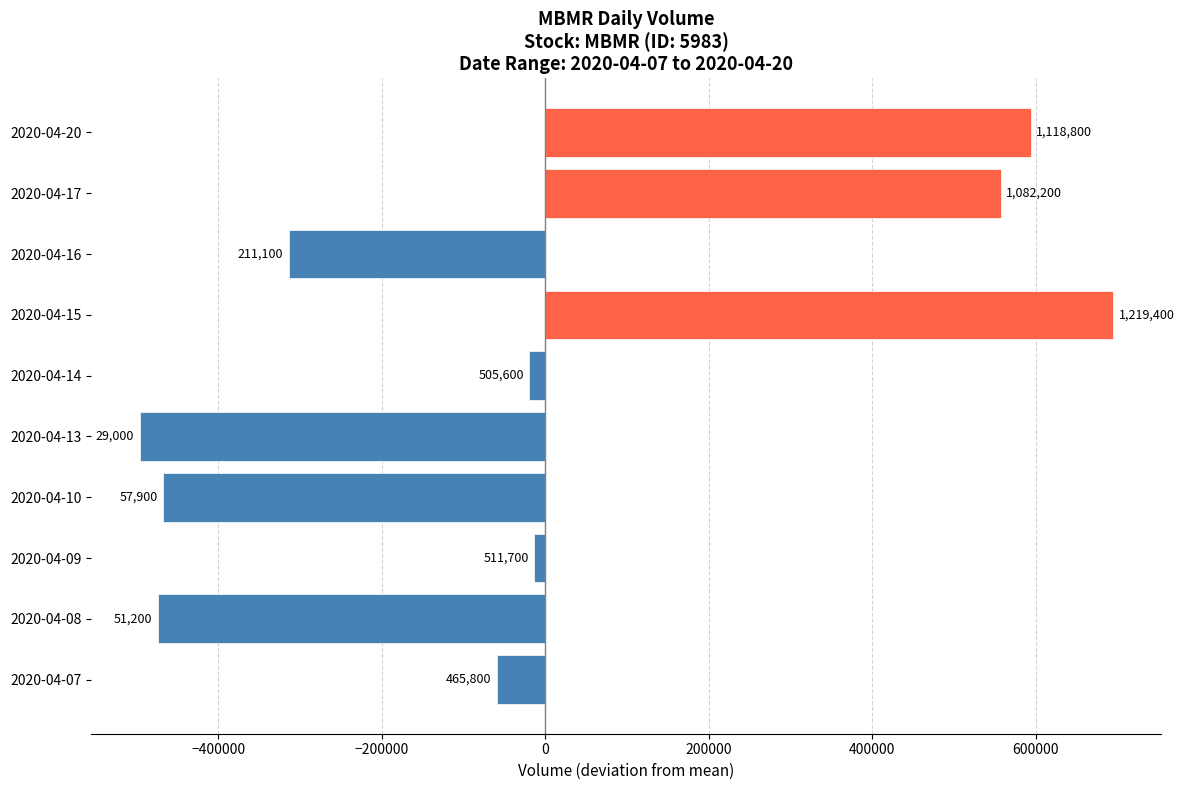

Are the bars grouped side by side (vs. stacked)?

No